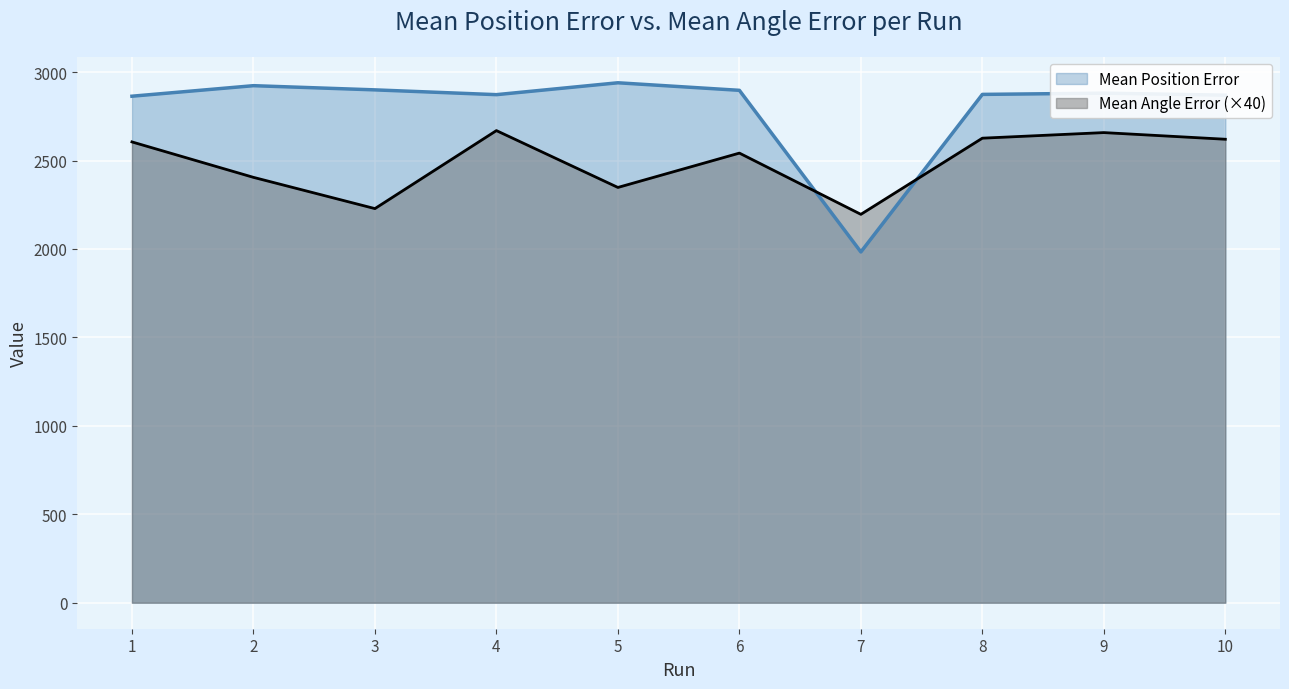

What is the difference between the highest and lowest values at 3?

671.3